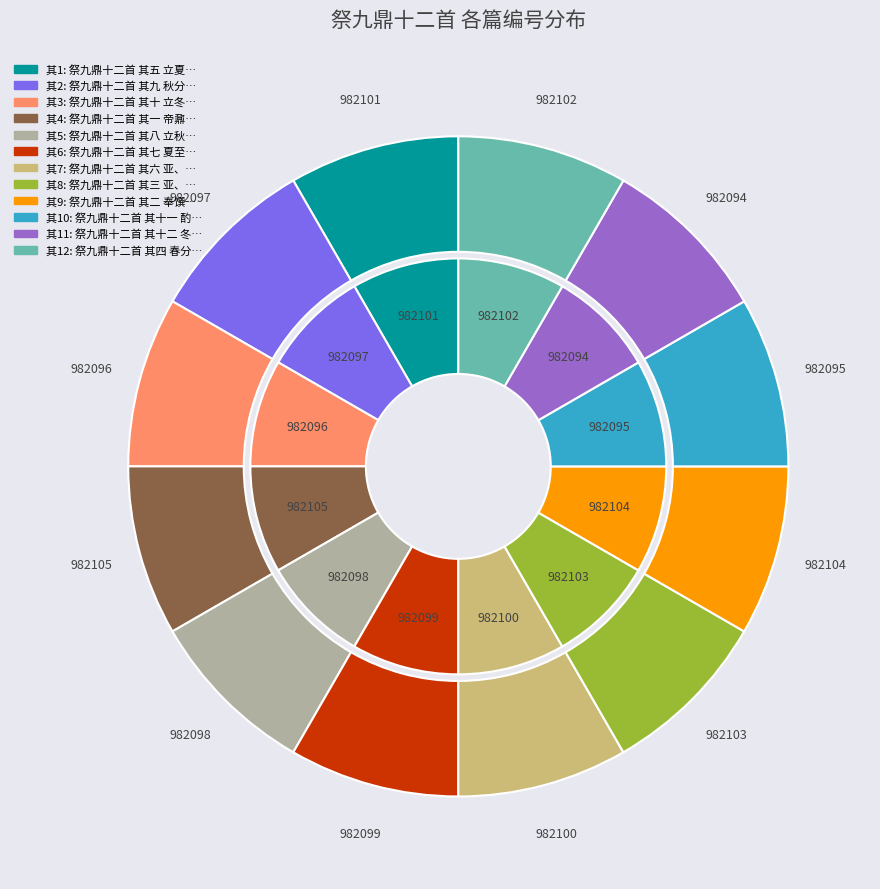

What percentage is the 祭九鼎十二首 其五 立夏，冈鼎迎神用《凝安》。 slice, to the nearest percent?

8%